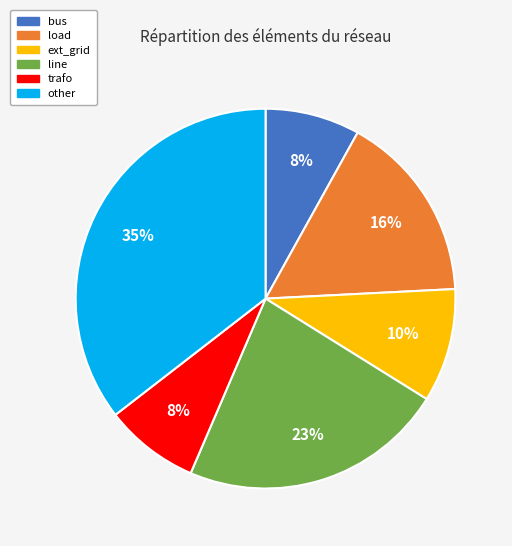

What is the ratio of the value at load to the value at trafo?

2.0